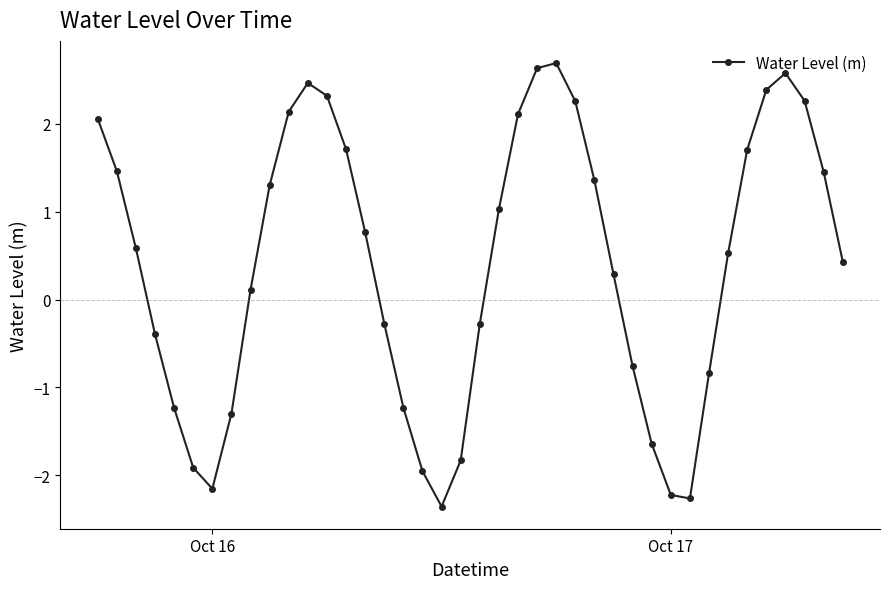

What is the minimum value shown in the chart?

-2.4